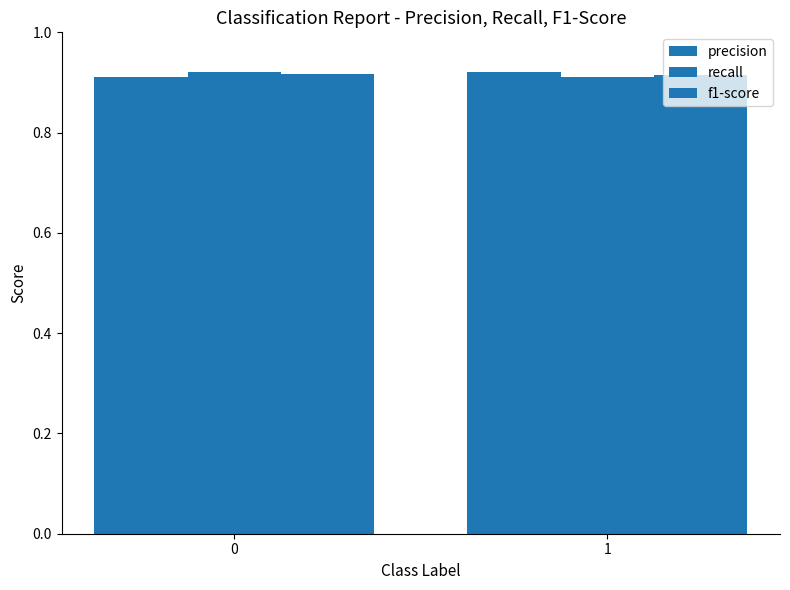

How many bars are there in each group?

3